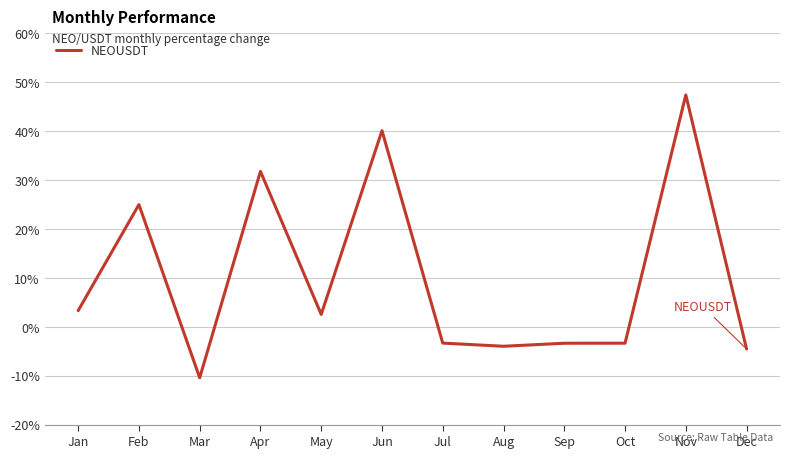

What is the change in value from Aug to Sep?

+0.6